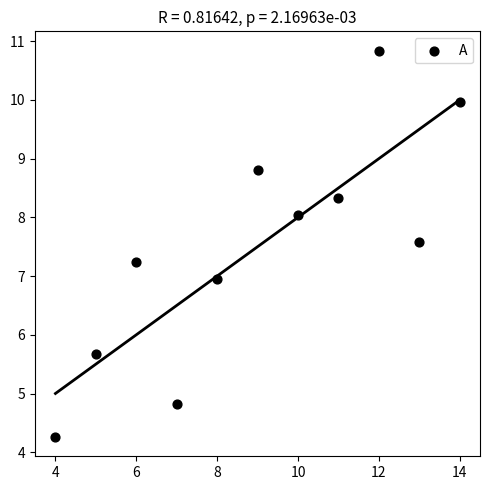

What is the range of Y values (max minus min)?

6.6